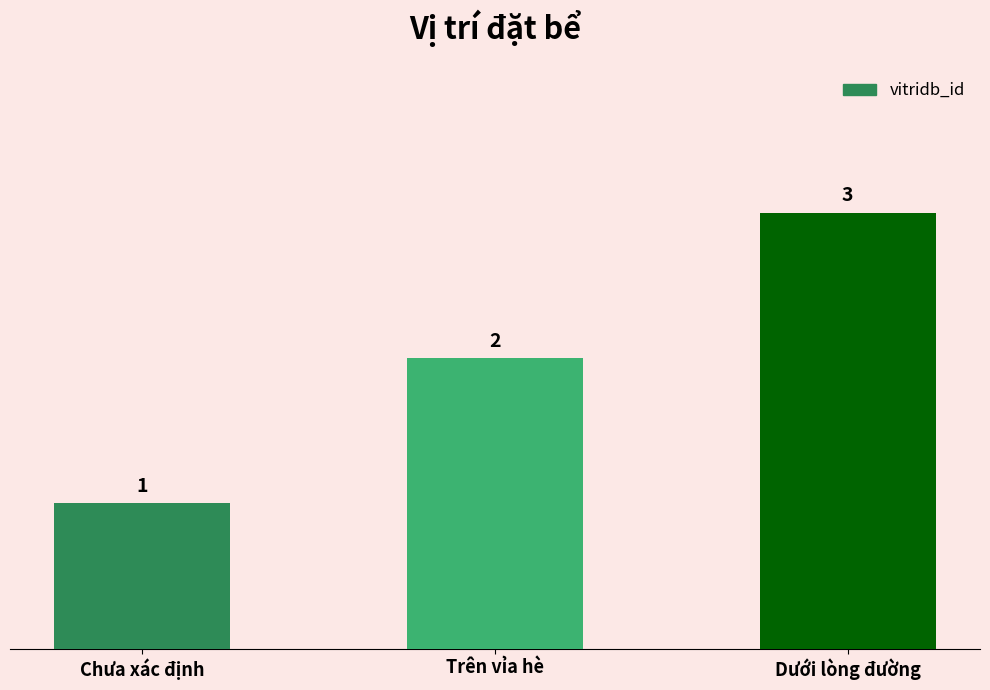

Reading left to right, transcribe all the data shown in this chart.

Chưa xác định=1	Trên vỉa hè=2	Dưới lòng đường=3